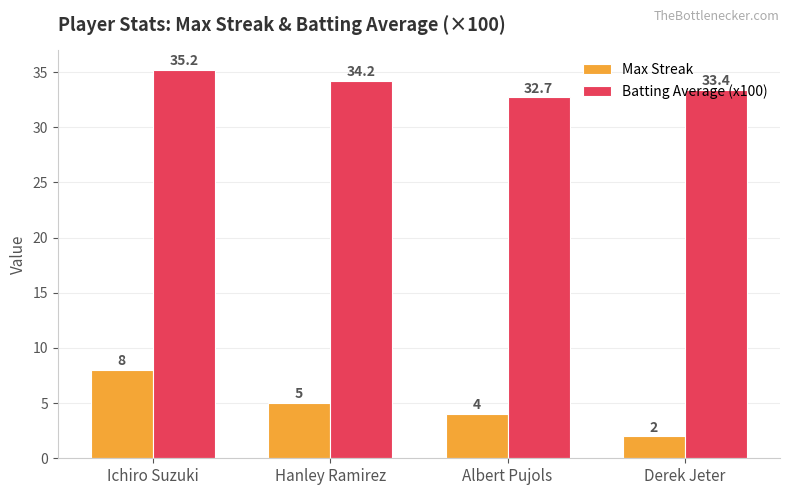

Is it true that Batting Average (x100) equals 21.9 at Derek Jeter?

False